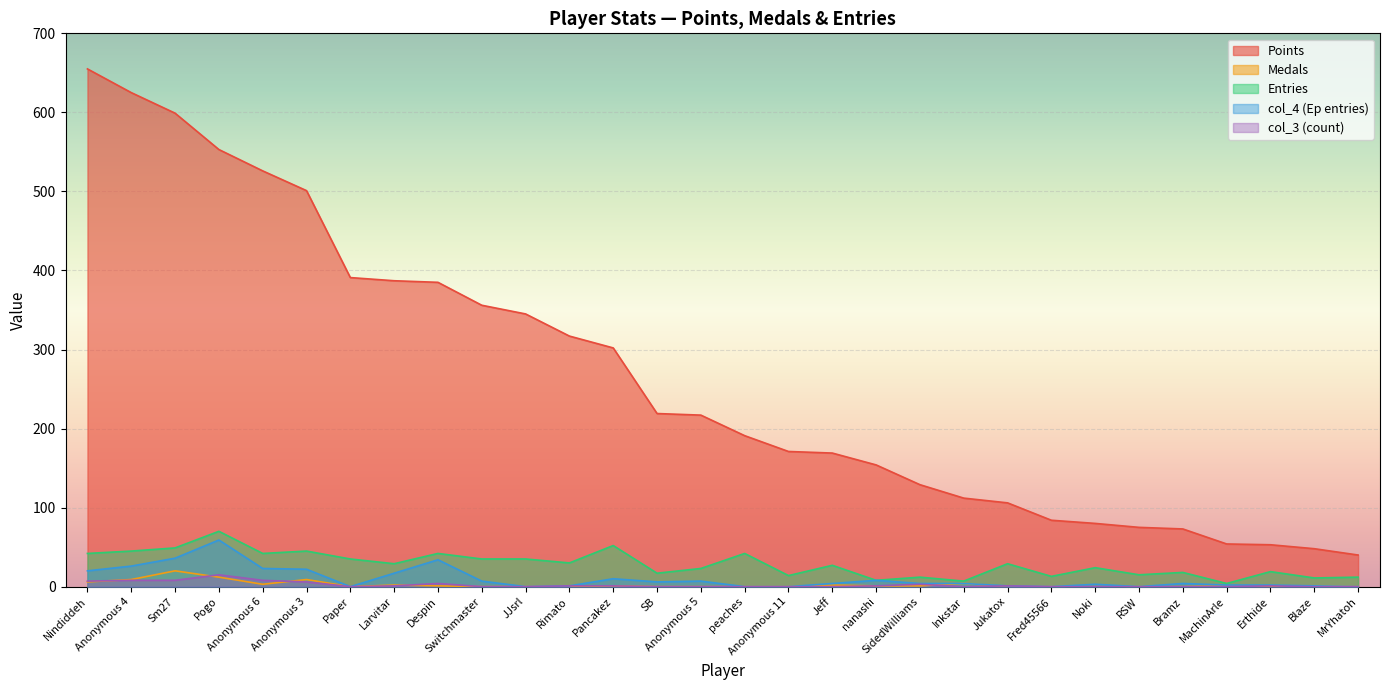

How many times do col_3 and Medals cross each other?

8